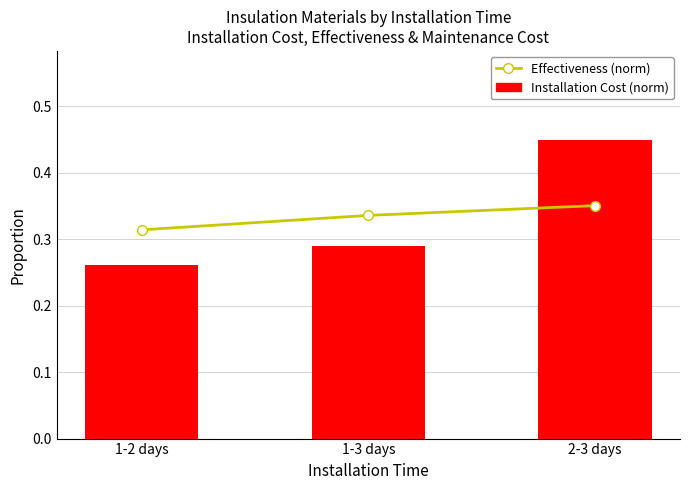

Rank the categories by Installation Cost (norm) value from highest to lowest.

2-3 days, 1-3 days, 1-2 days